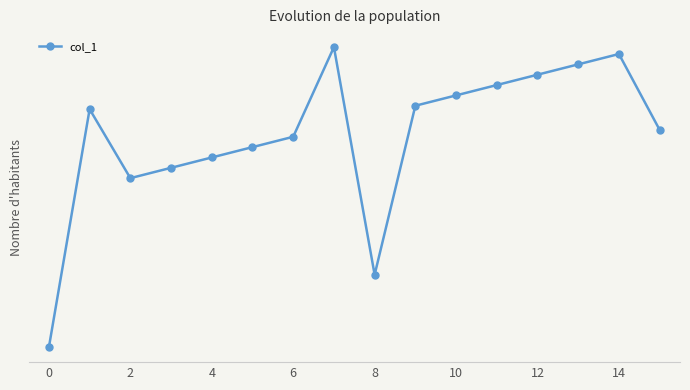

Does the chart have visible grid lines?

Yes